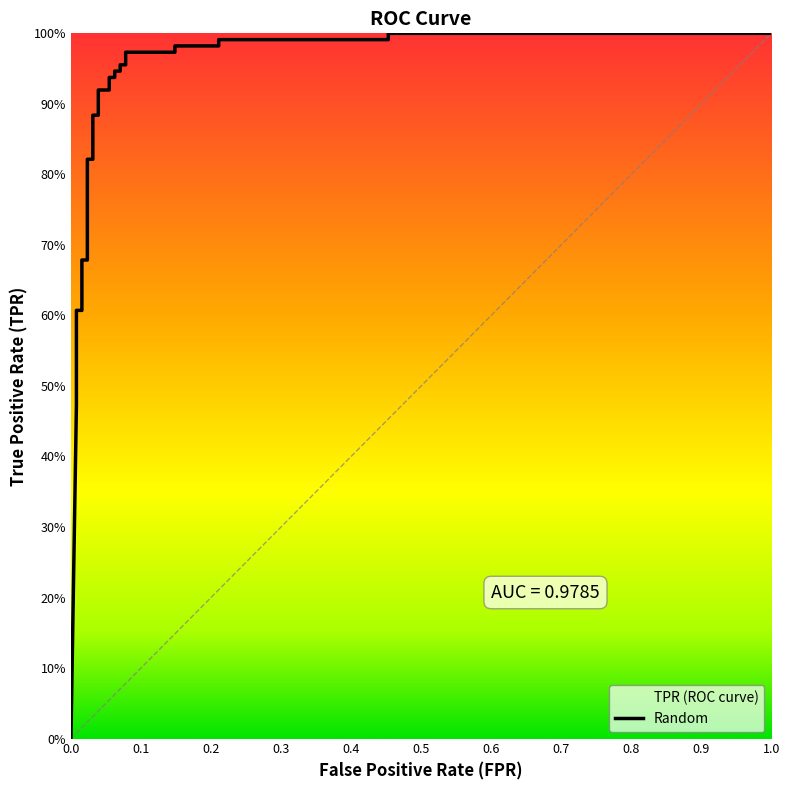

Which label corresponds to the smallest value in the chart?

fpr